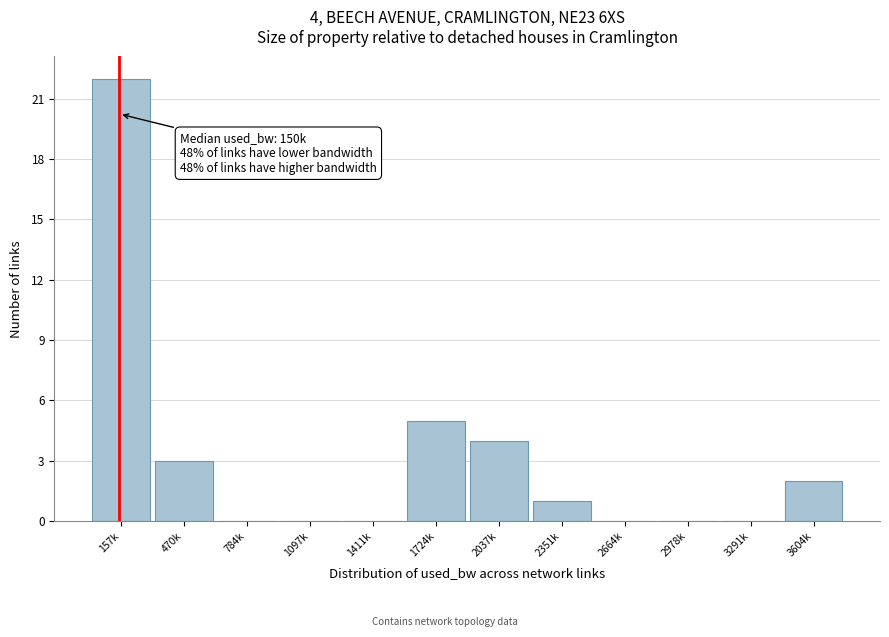

Reading right to left, list all the values displayed in this chart.

3604k=2	3291k=0	2978k=0	2664k=0	2351k=1	2037k=4	1724k=5	1411k=0	1097k=0	784k=0	470k=3	157k=22